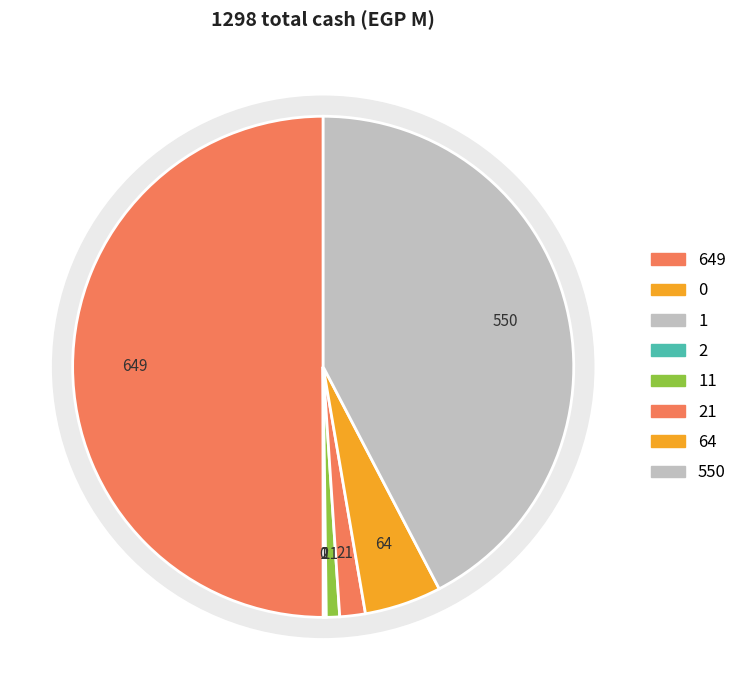

What portion of the pie excludes Alexandria National Company?

100.0%